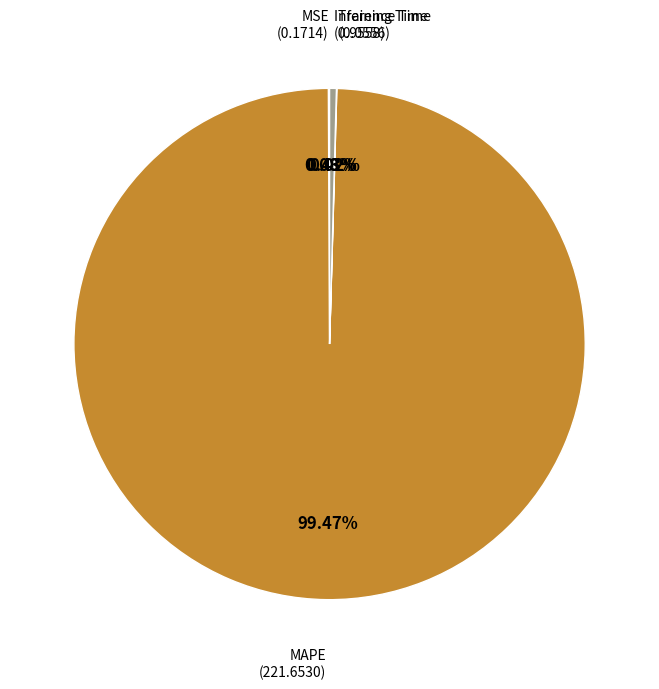

Is it true that Inference Time is 0% of the pie?

True